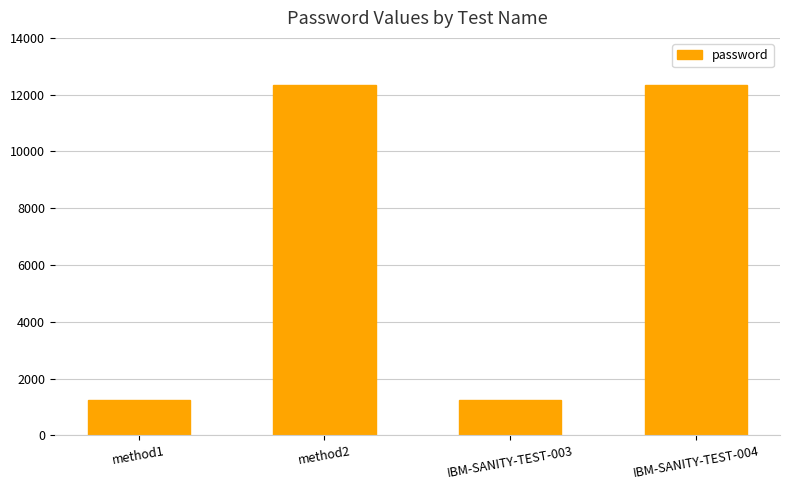

What is the label of the 4th bar from the right?

method1